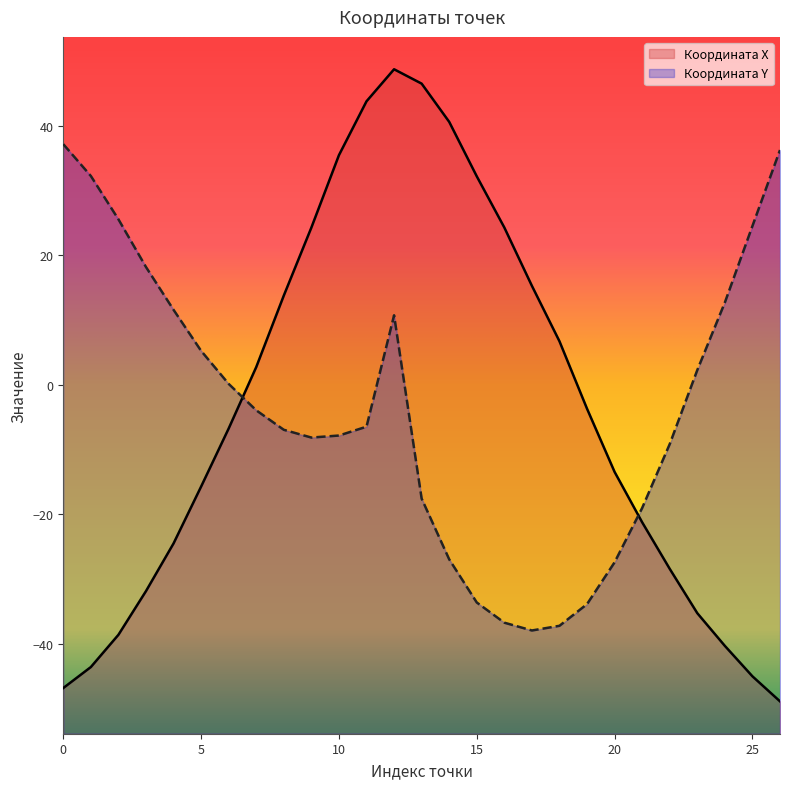

What are all the series names shown in the legend?

Координата X, Координата Y